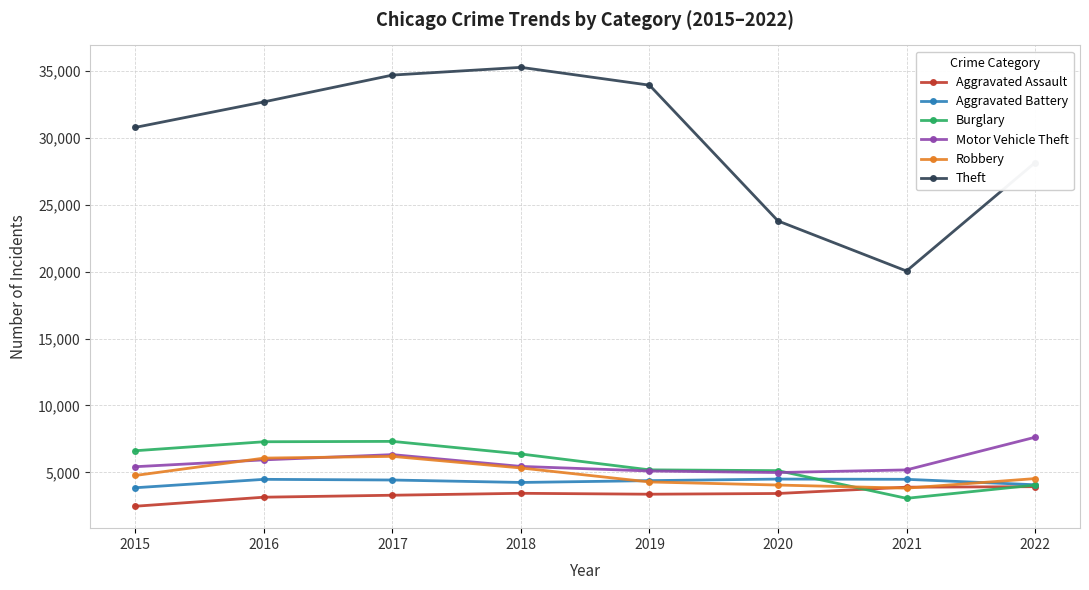

What is the sum of the Burglary values at 2015 and 2019?

11807